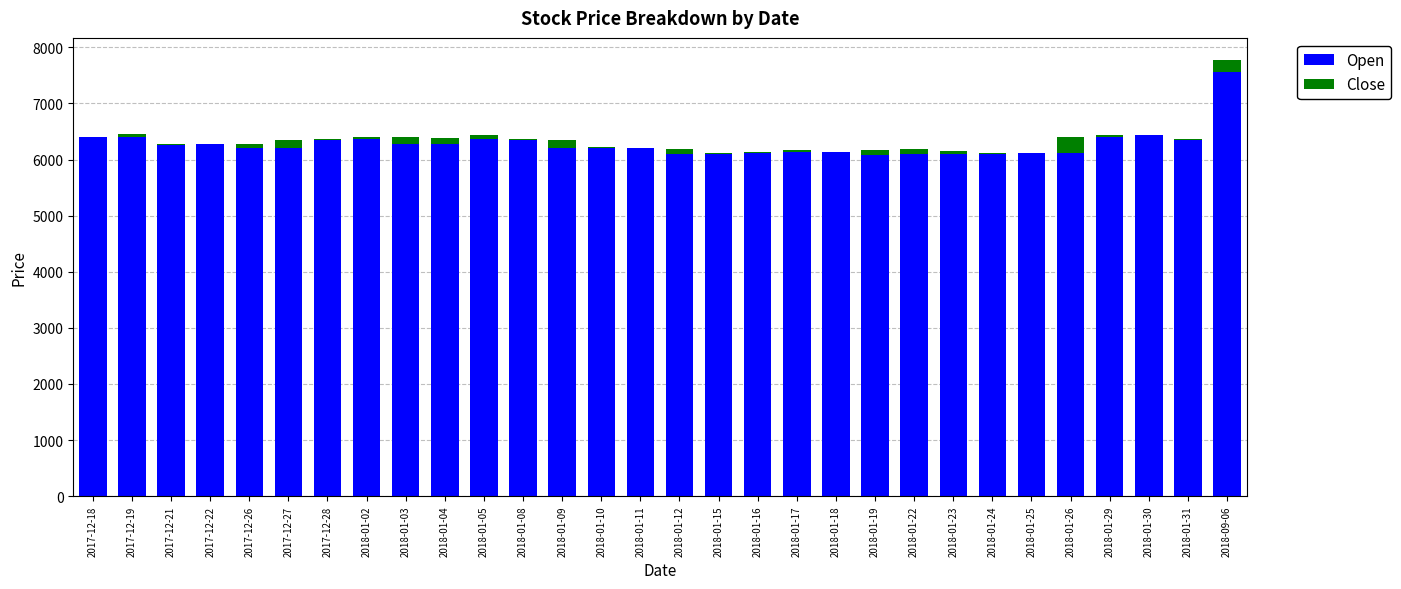

How many data points does each series have?

30